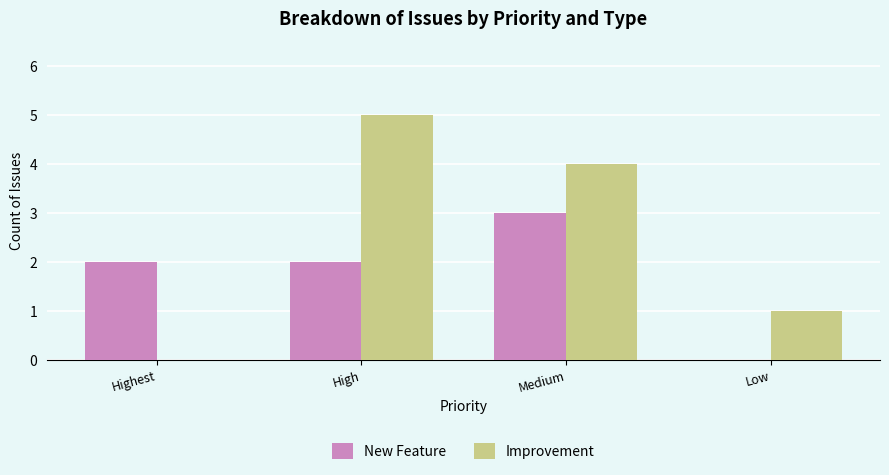

Which series has the largest total across all categories?

Improvement